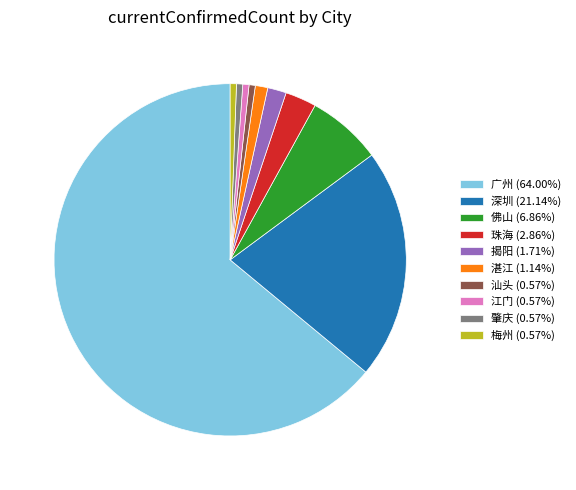

Does 佛山 account for over 50% of the chart?

No